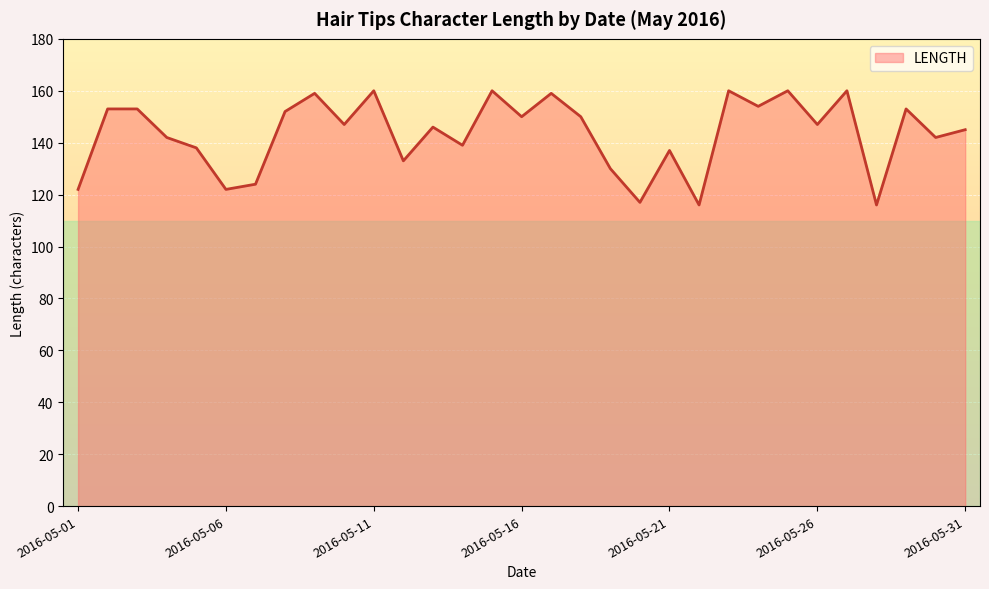

What is the difference between the maximum and minimum values?

44